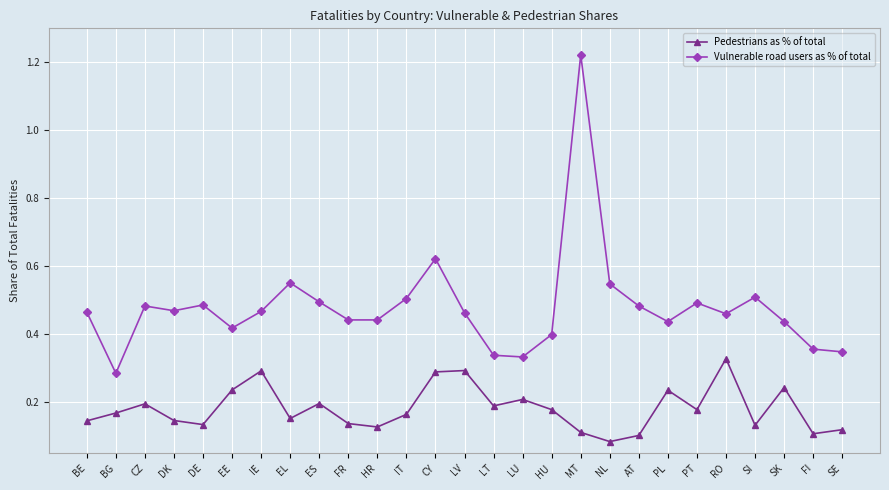

The value of Pedestrians as % of total at PL is 0.2. True or false?

True